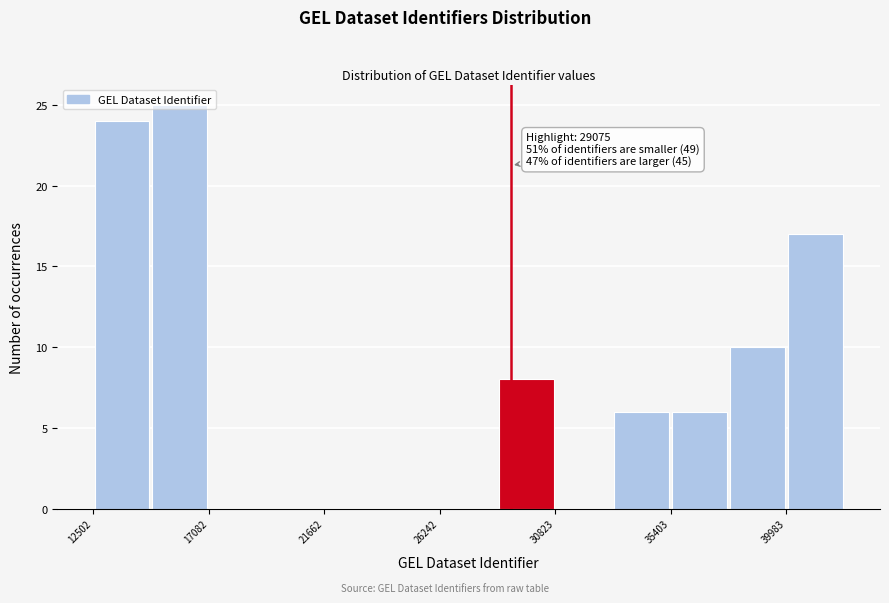

Over which range of the x-axis is the bar tallest?

15000 to 17000